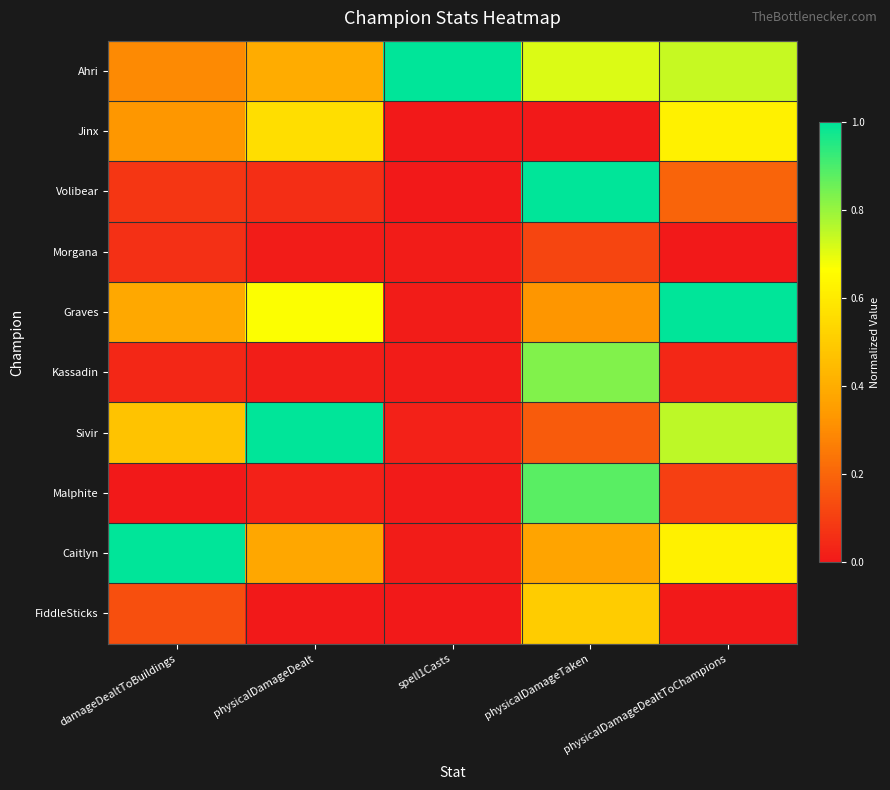

Which has a higher value, physicalDamageDealtToChampions or physicalDamageTaken?

physicalDamageDealtToChampions